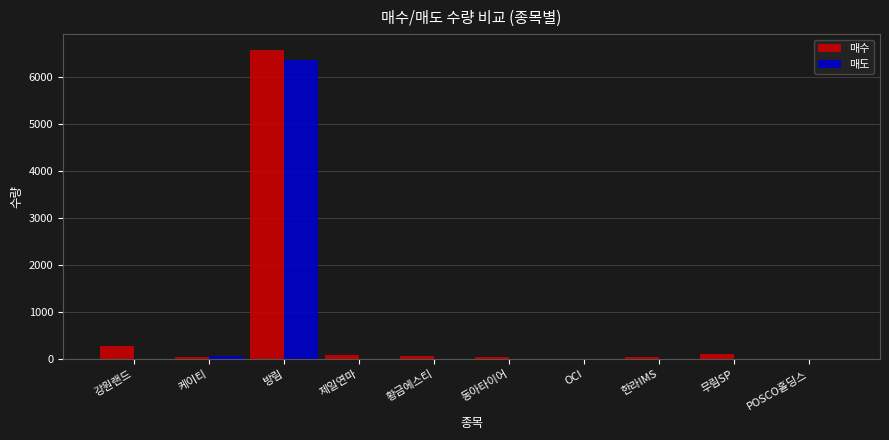

At which category is the sum across all series the highest?

방림